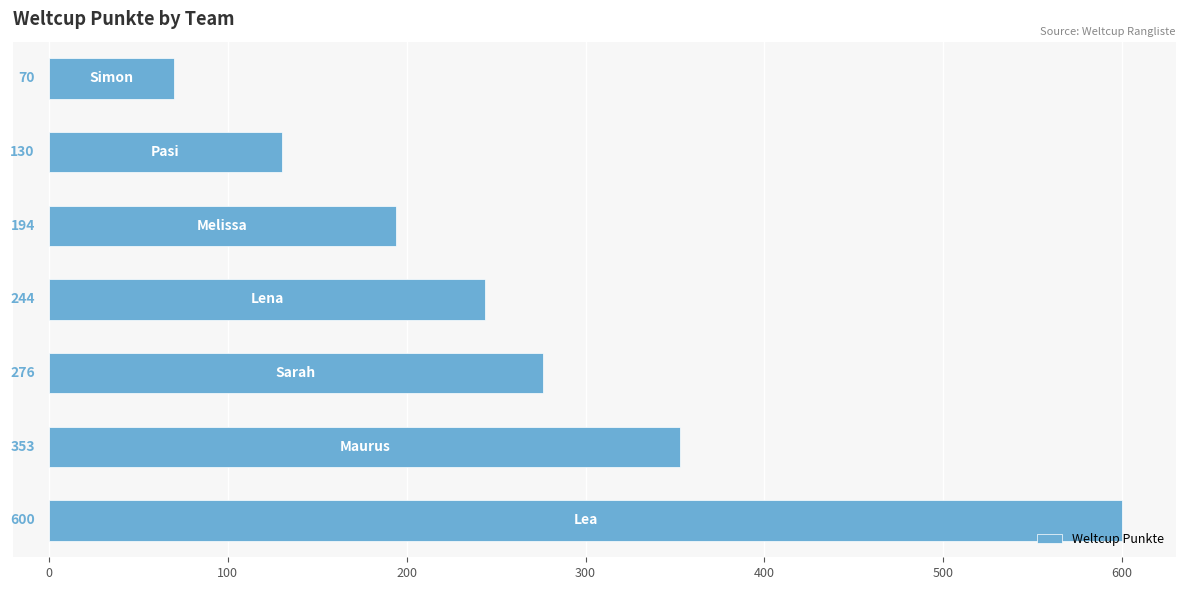

What is the maximum value shown in the chart?

600